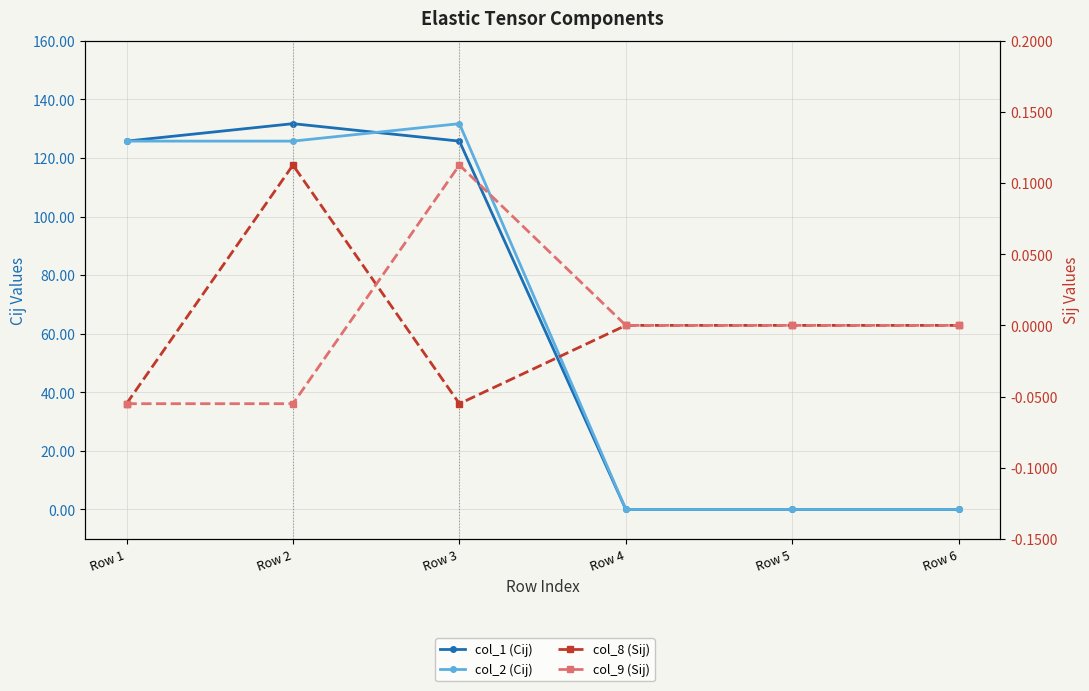

Which series has the largest total across all categories?

col_1 (Cij)